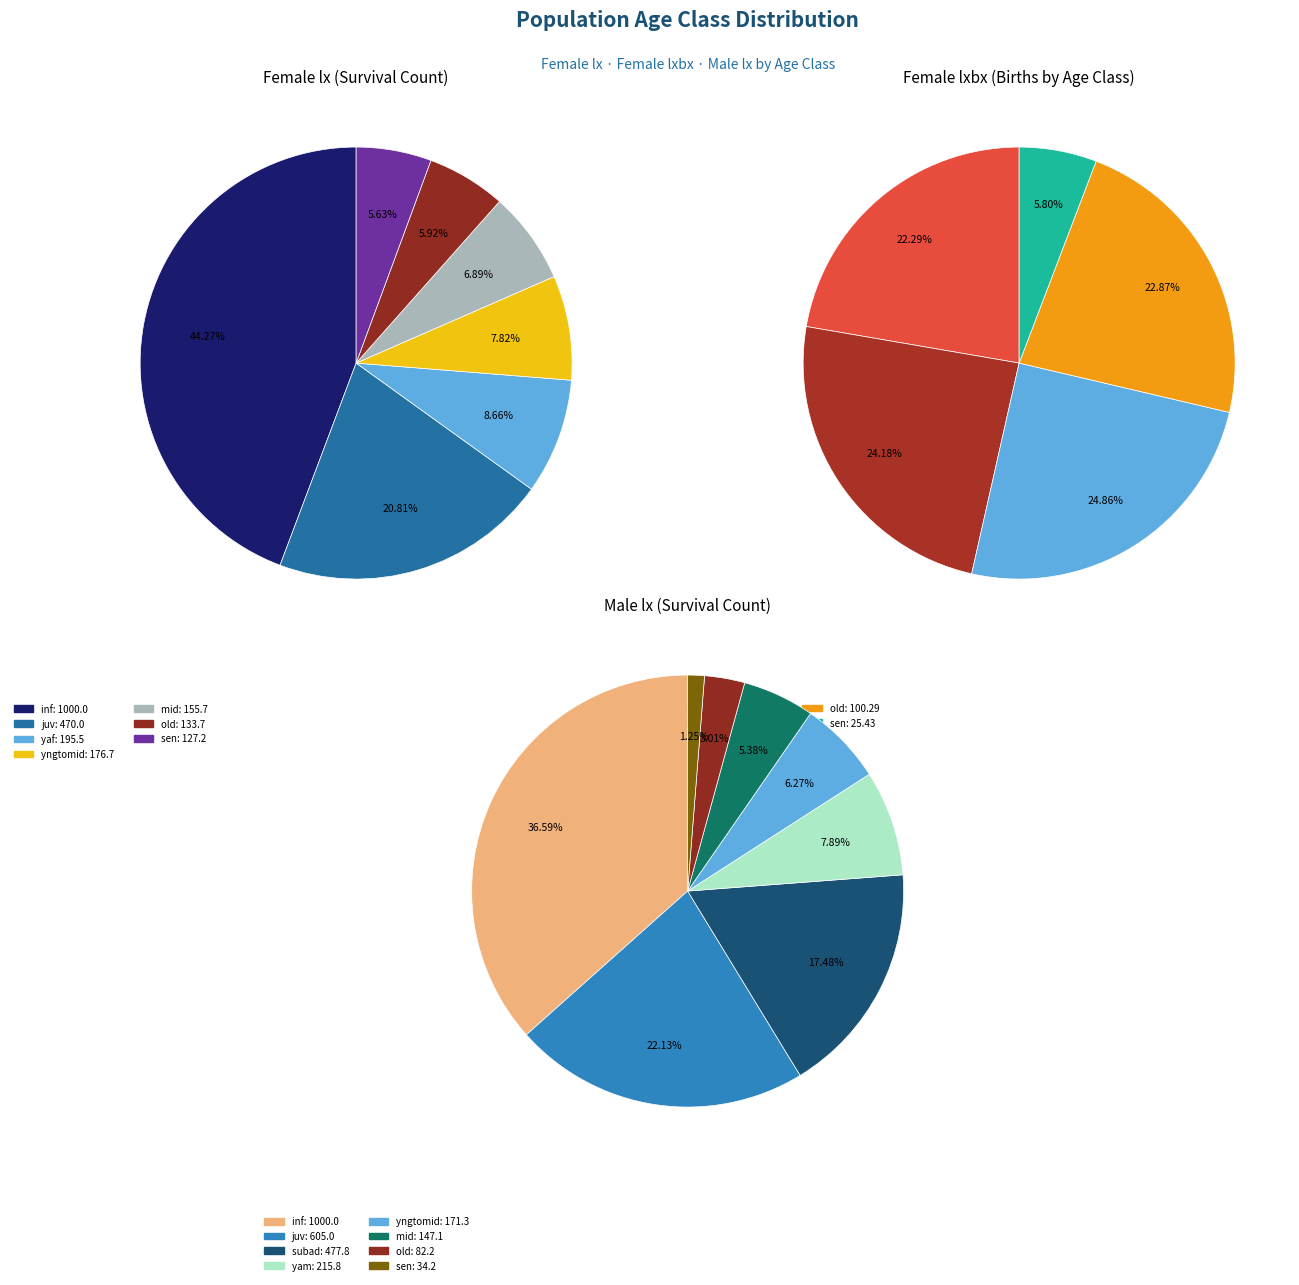

The inf slice represents 35% of the pie. True or false?

False